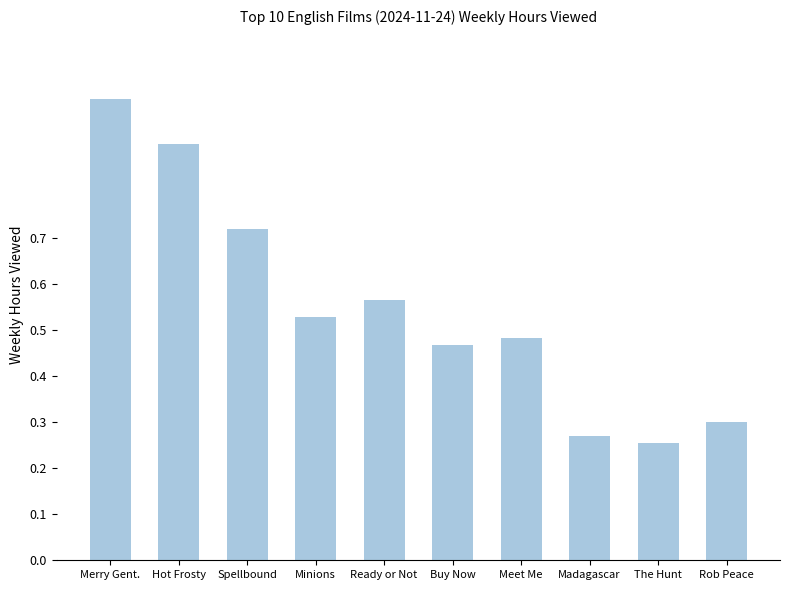

How many values are between 0 and 1?

10